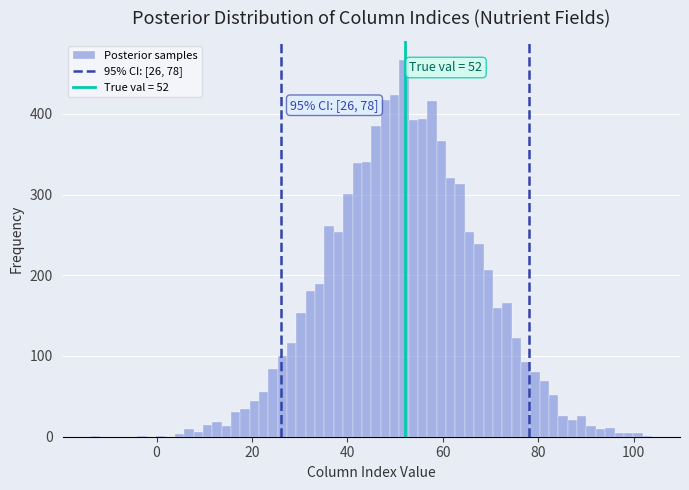

Around what value on the x-axis is the tallest bar? Give the approximate position of its centre, as read against the axis.

52